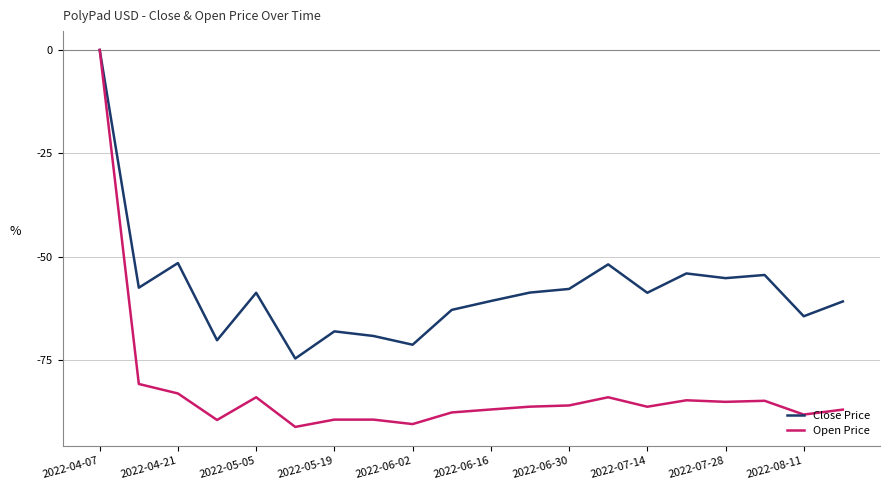

List the series in order of their overall mean, highest first.

Close Price, Open Price